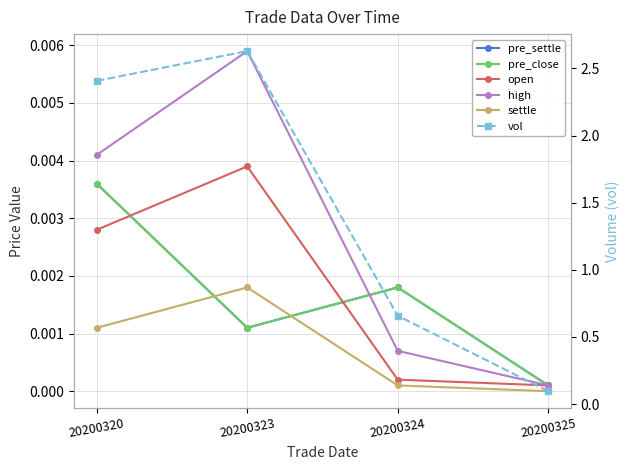

The pre_close series shows 0.0 at 20200325. True or false?

True